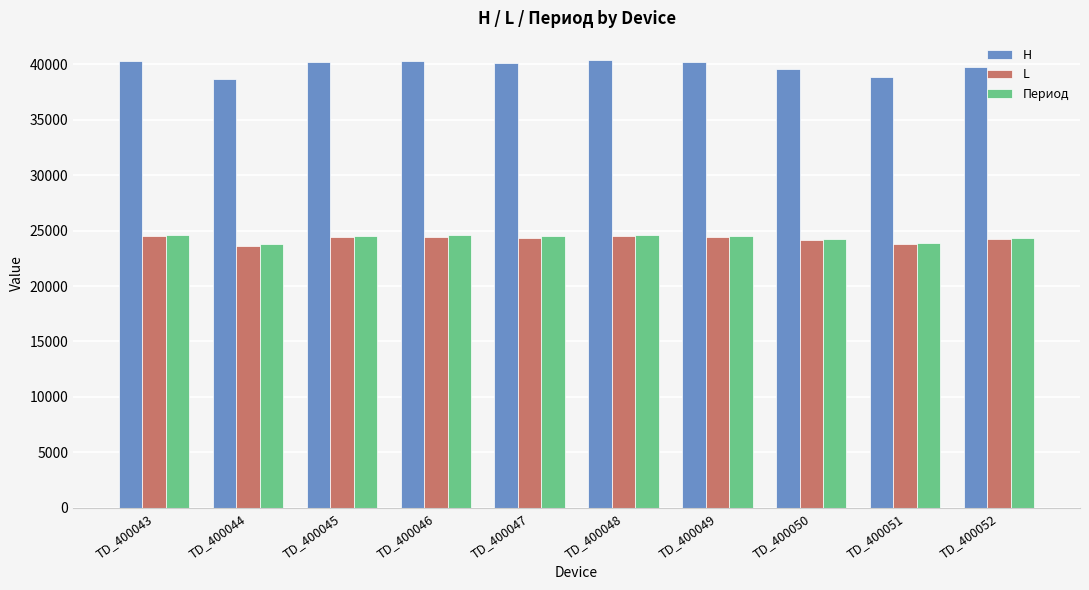

What is the smallest value displayed?

23658